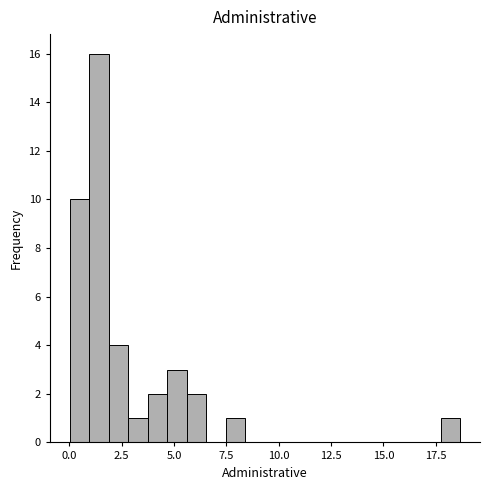

Around what value on the x-axis is the tallest bar? Give the approximate position of its centre, as read against the axis.

1.5